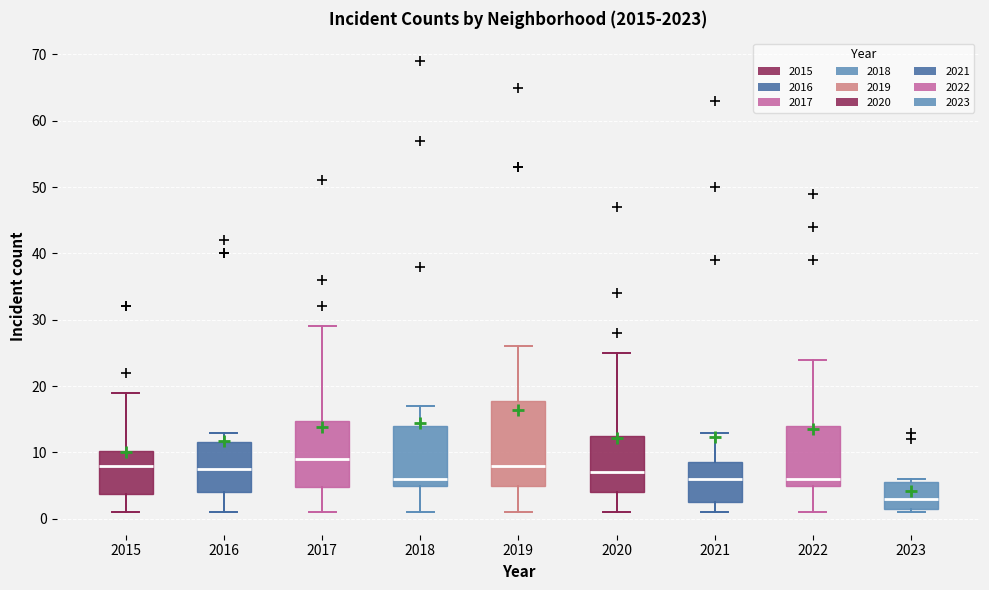

Which box has the lowest median line?

2023